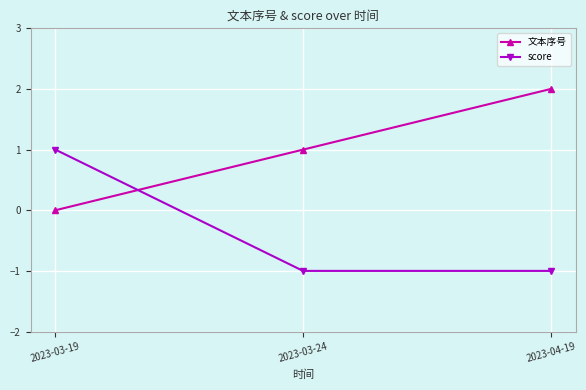

Does the chart display data point markers on the line(s)?

Yes